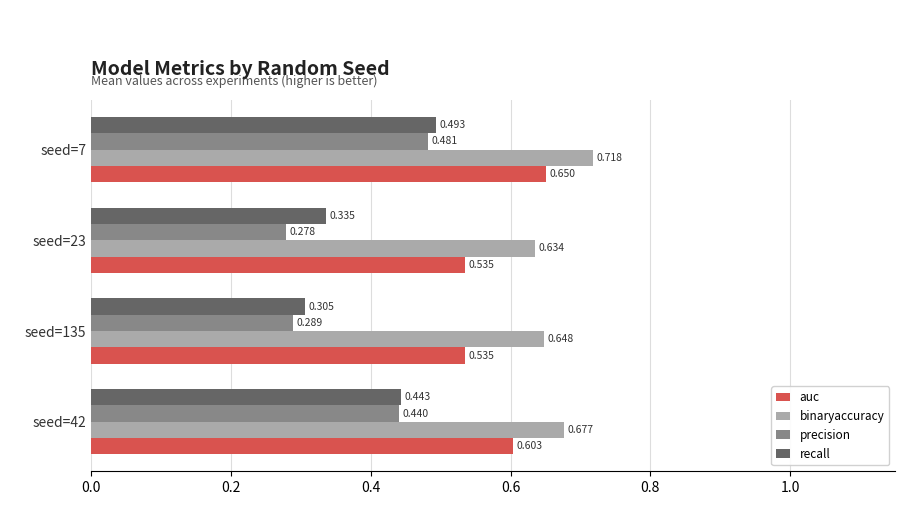

At seed=42, list the series in order from smallest to largest.

precision, recall, auc, binaryaccuracy